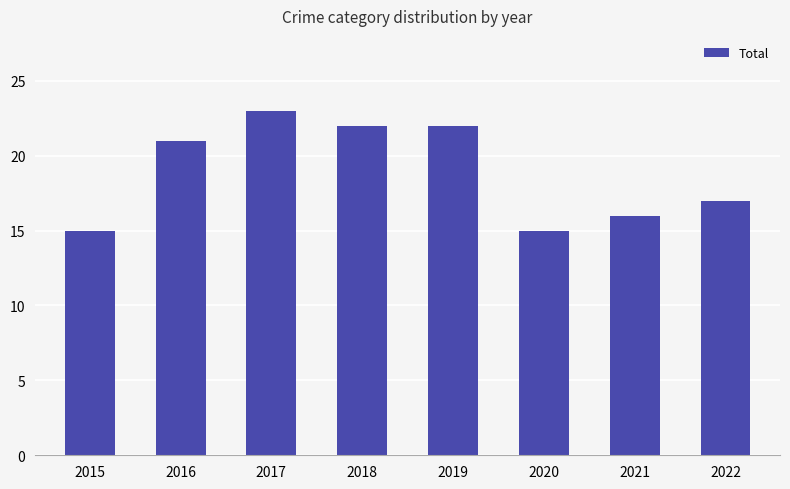

What is the change in value from 2016 to 2020?

-6